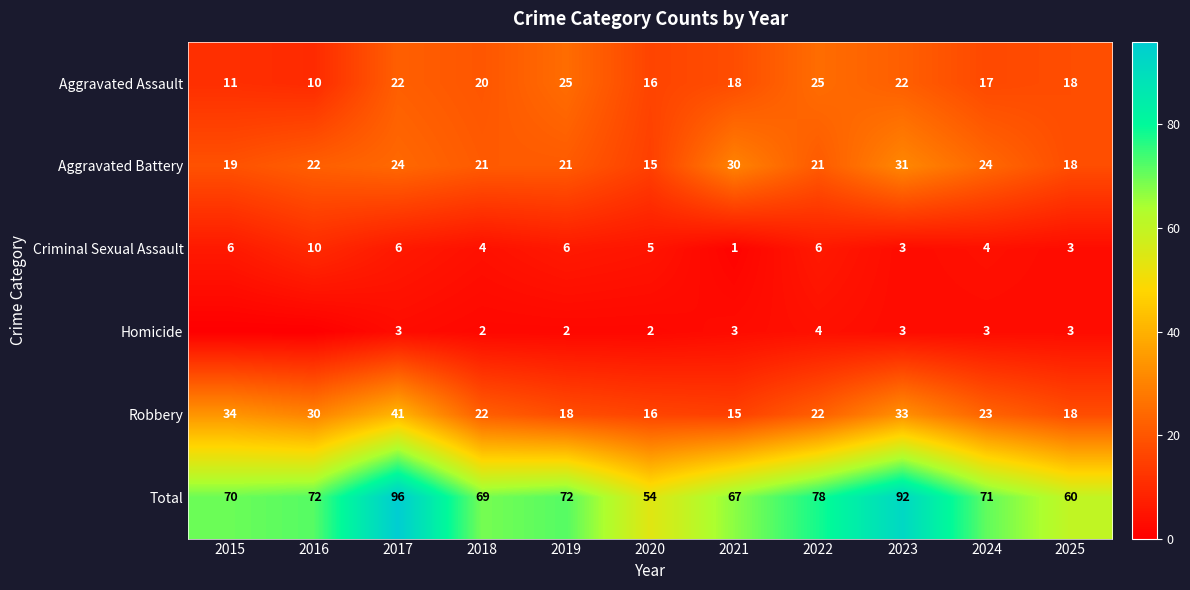

Is the value of Homicide at 2017 greater than the value of Aggravated Assault at 2019?

No